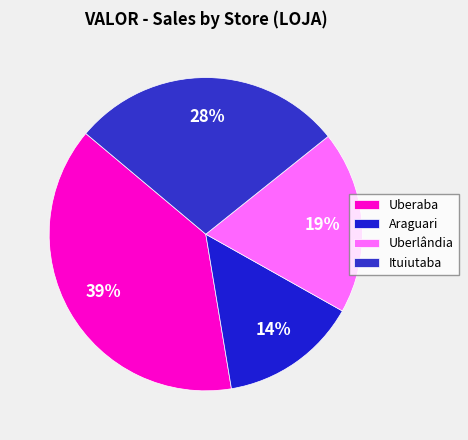

Rank the categories by value from lowest to highest.

Araguari, Uberlândia, Ituiutaba, Uberaba